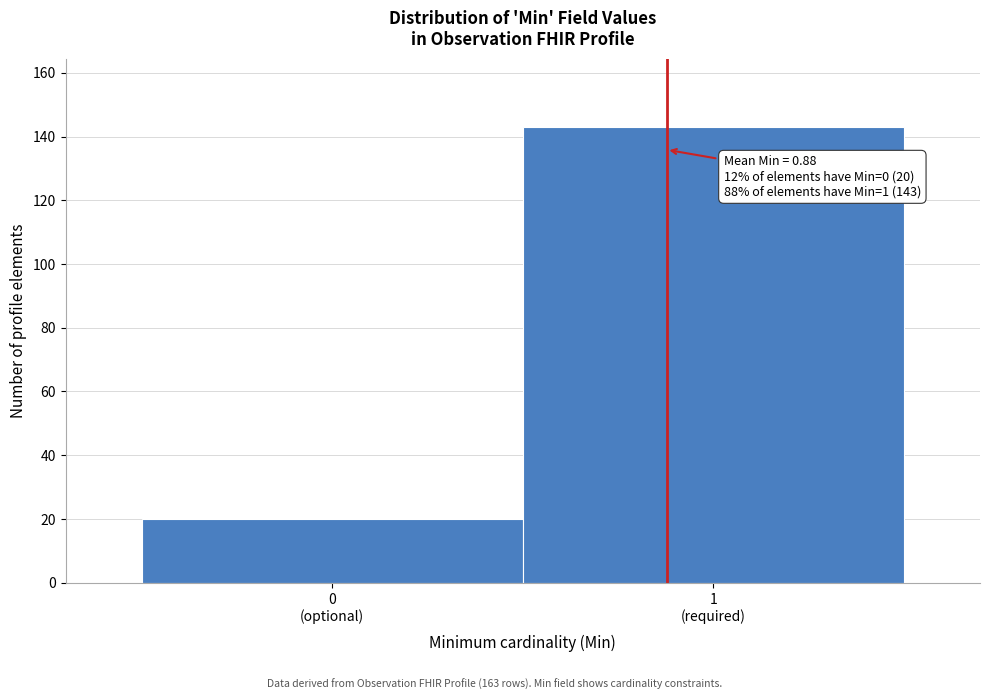

Reading left to right, list all the values displayed in this chart.

20	143